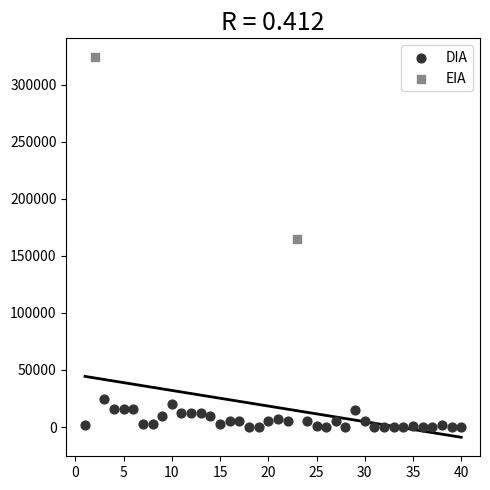

What are all the series names shown in the legend?

DIA, EIA